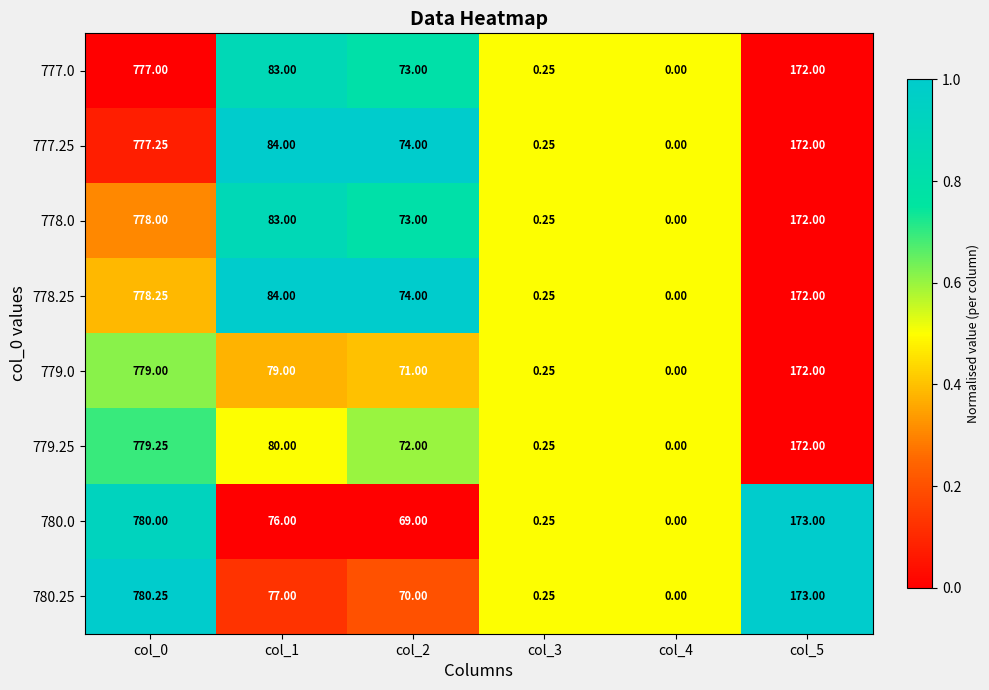

Which series has the widest spread of values?

780.25